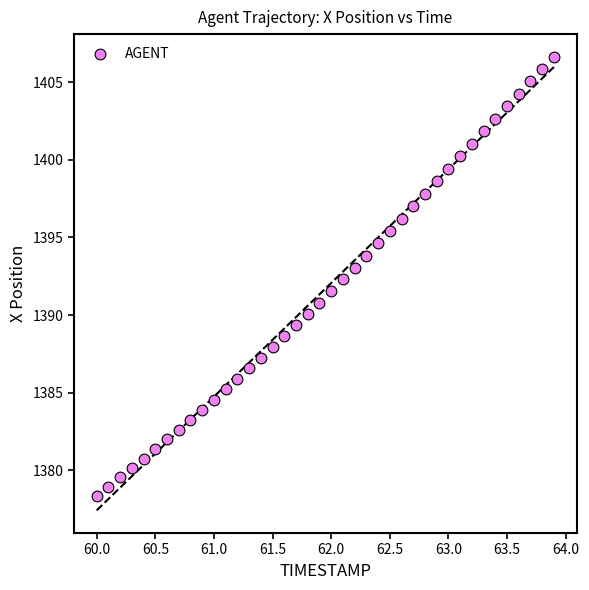

What is the range of Y values (max minus min)?

28.3